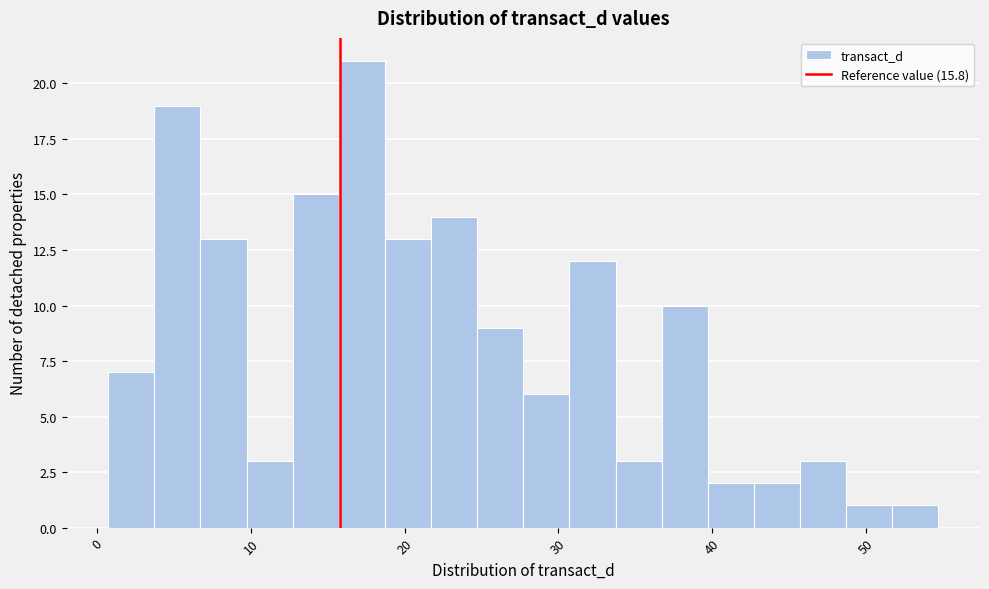

Read against the x-axis, roughly where is the centre of the tallest bar?

17